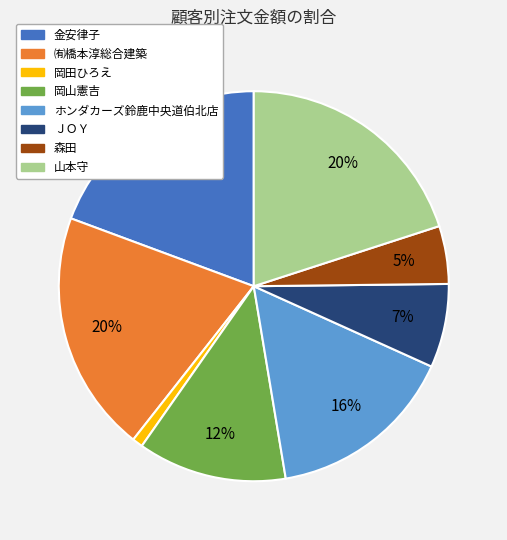

To the nearest percent, what portion does 岡田ひろえ represent?

1%